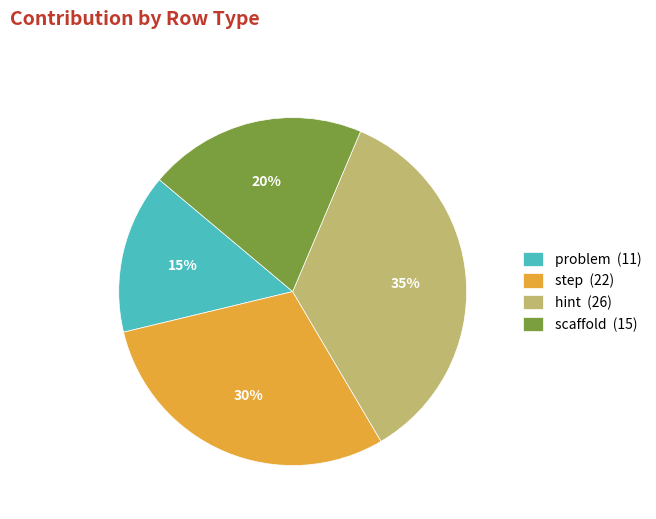

To the nearest percent, what is the average slice percentage?

25%